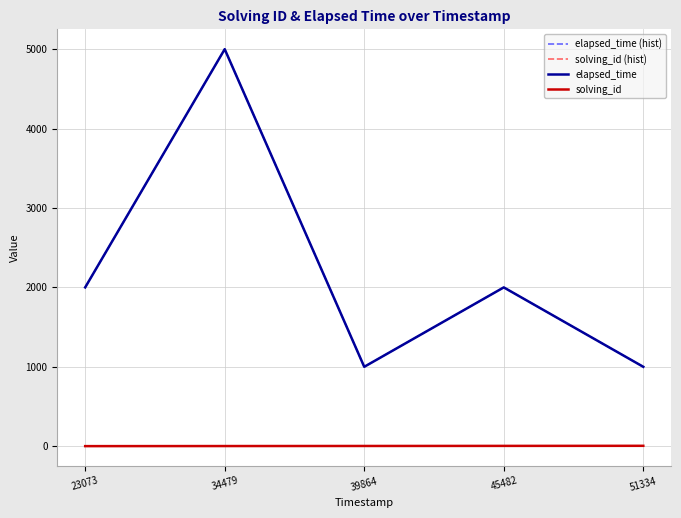

List the labels in order of elapsed_time (hist) value, smallest first.

39864, 51334, 23073, 45482, 34479